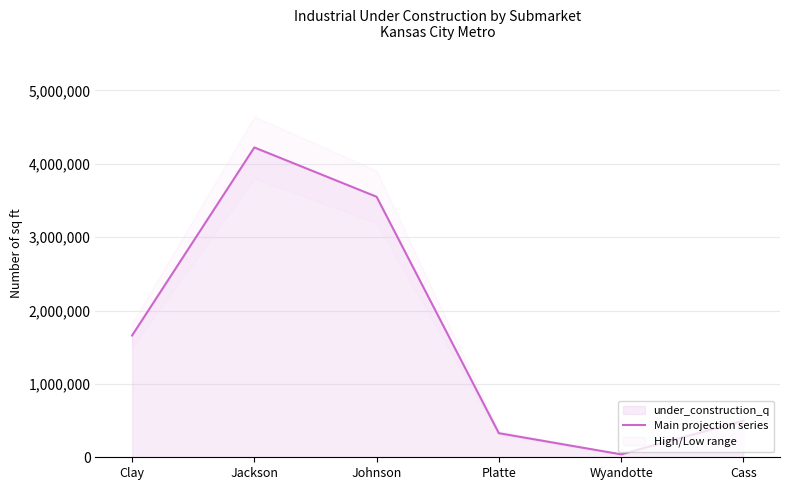

Reading left to right, transcribe all the data shown in this chart.

1659475	4222258	3550369	328320	40000	498599